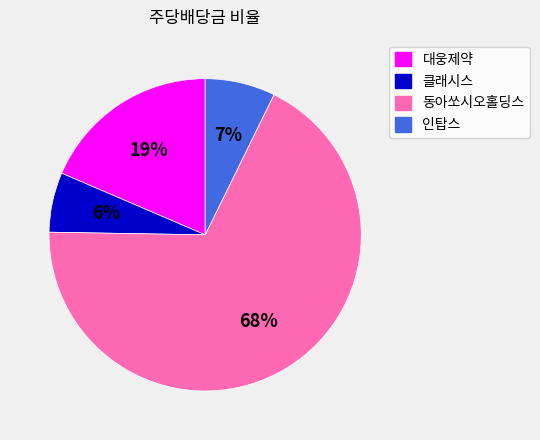

How many segments does this pie chart have?

4